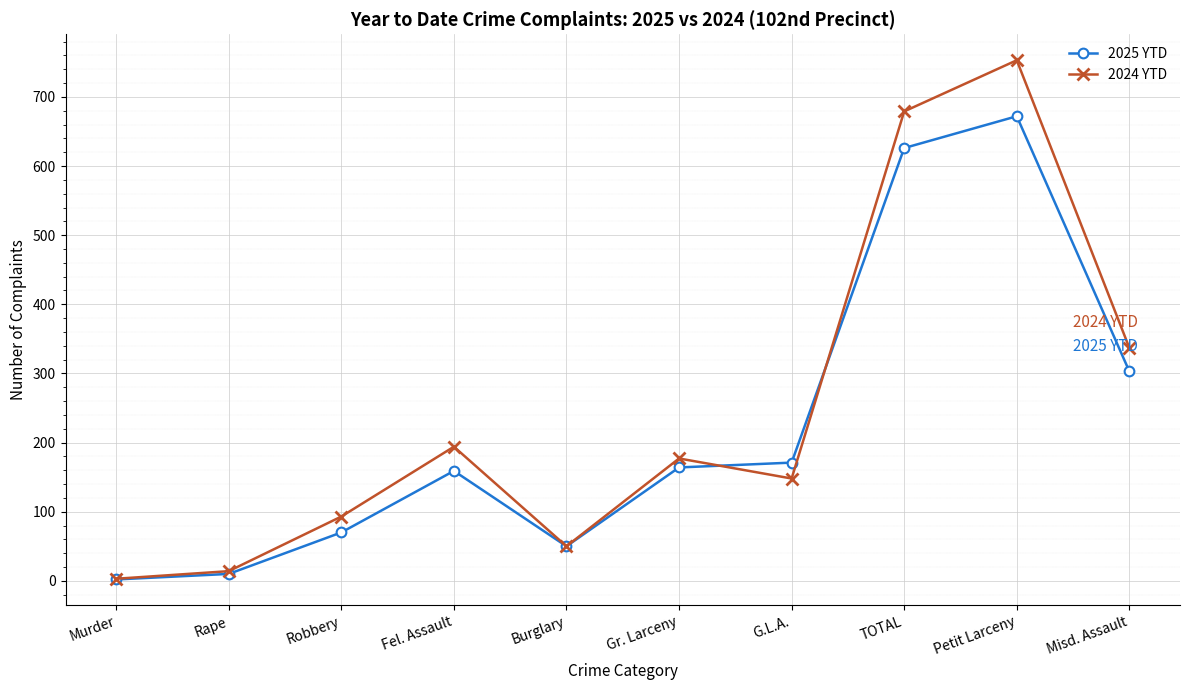

How many interior local peaks does the 2024 YTD series have?

3